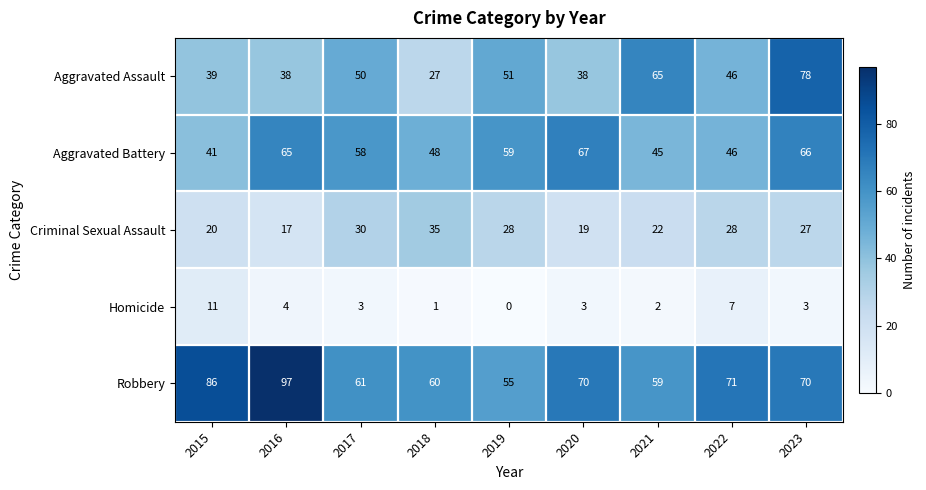

The Aggravated Assault series shows 36 at 2023. True or false?

False